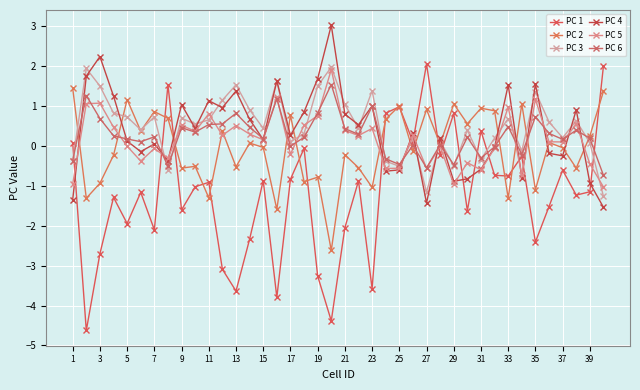

What are all the series names shown in the legend?

PC 1, PC 2, PC 3, PC 4, PC 5, PC 6